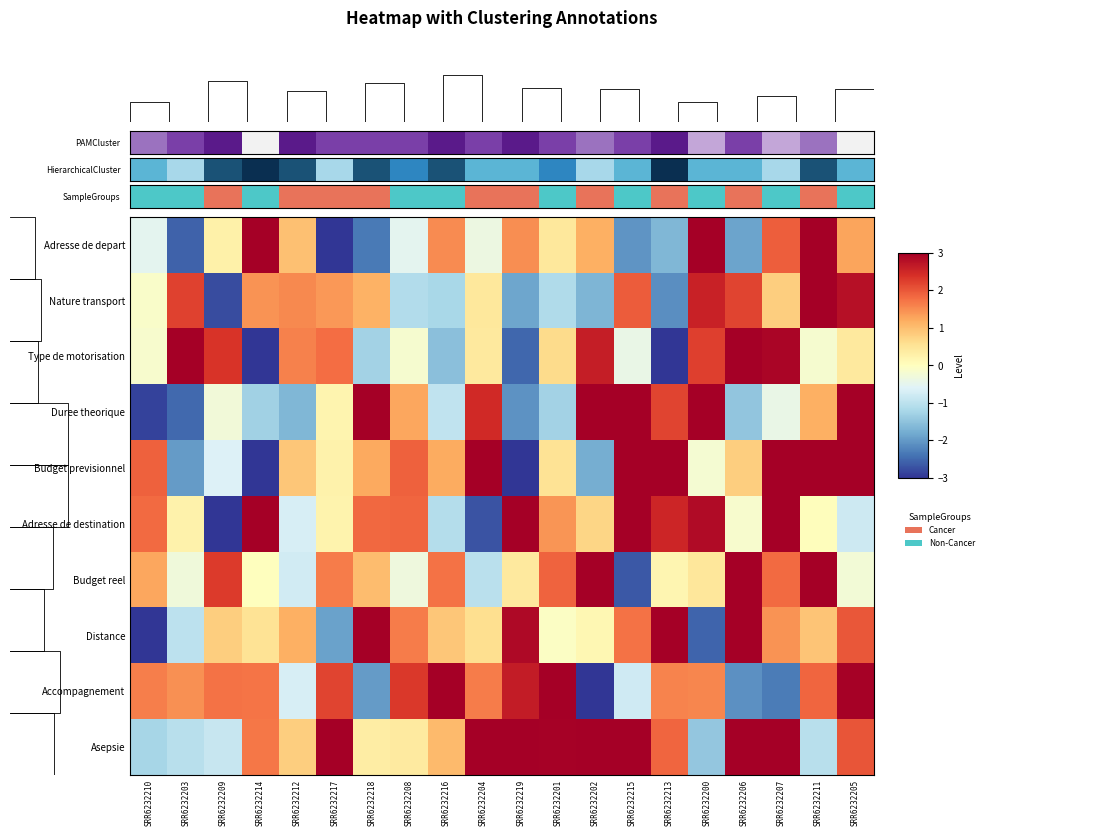

Which category has the lowest value in the Accompagnement series?

SRR6232202